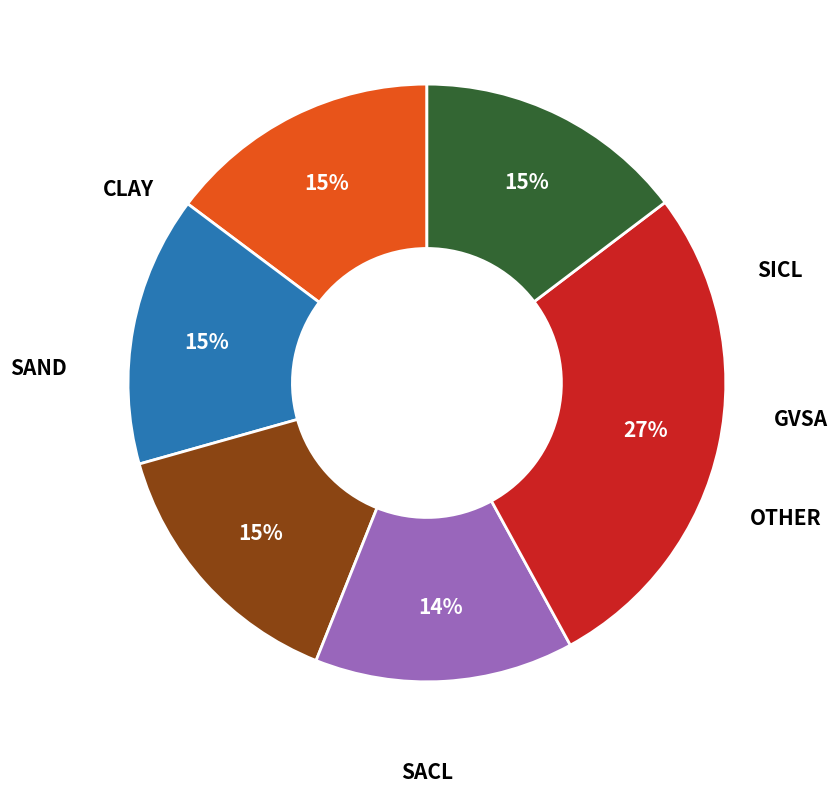

Is there a majority slice in this chart?

No